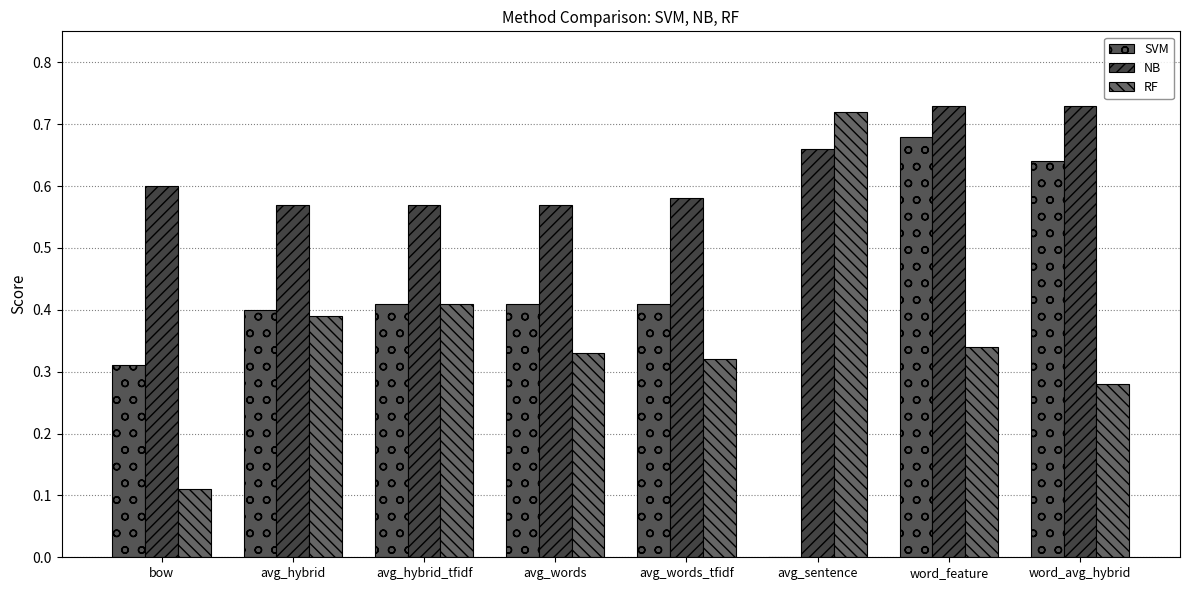

What is the difference between the highest and lowest values at avg_hybrid_tfidf?

0.2